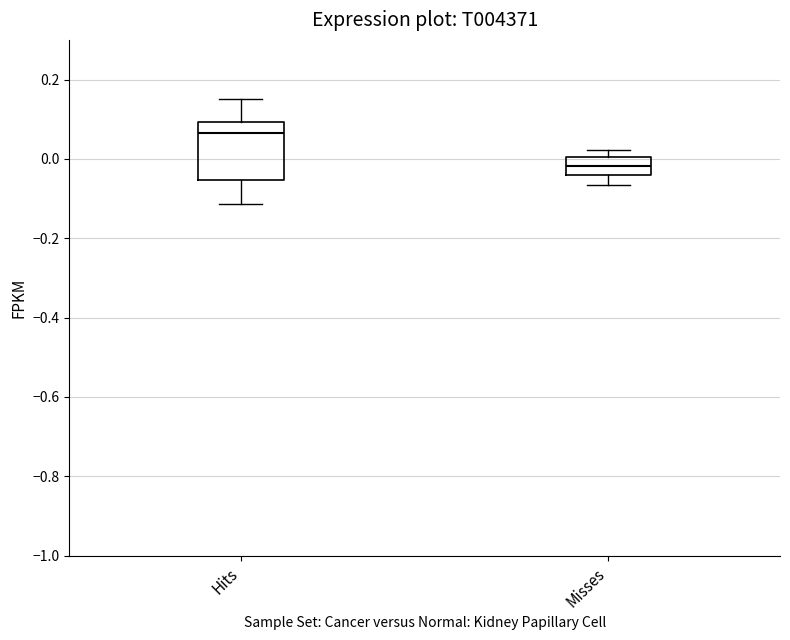

Which box has the highest median line?

Hits